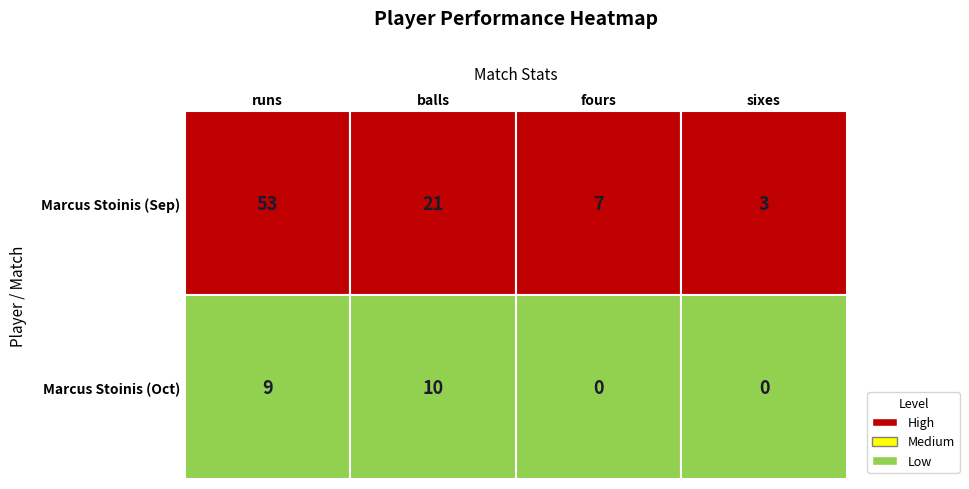

How many data points in Row1_Marcus_Sep are above 21?

1